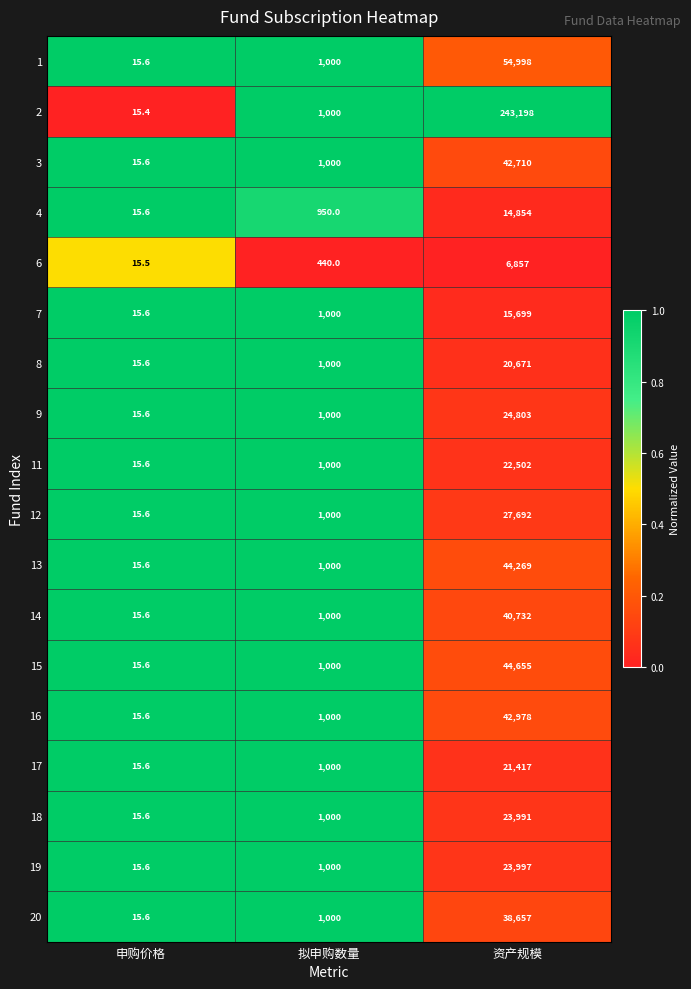

At which category is the sum across all series the highest?

资产规模